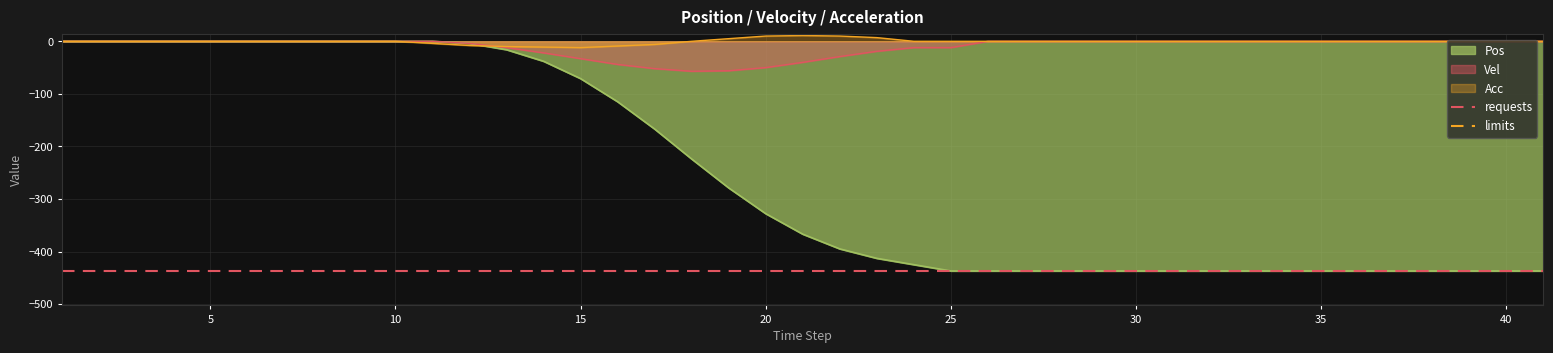

Is it true that Vel equals 0 at 40?

True